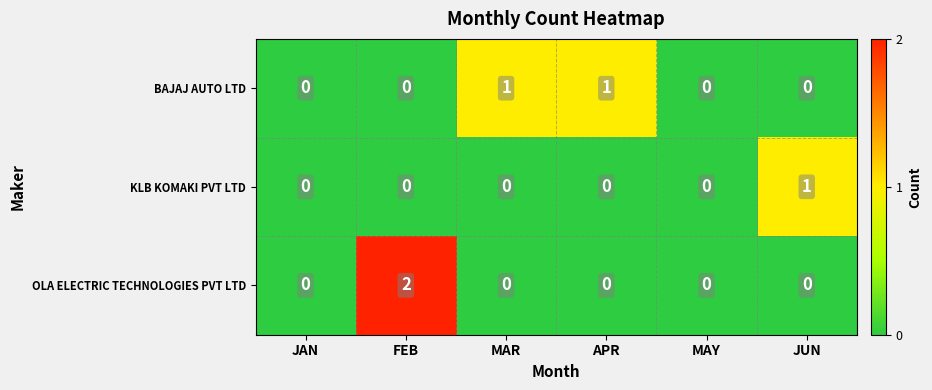

Reading right to left, list all the values displayed in this chart.

BAJAJ AUTO LTD: 0	0	1	1	0	0
KLB KOMAKI PVT LTD: 1	0	0	0	0	0
OLA ELECTRIC TECHNOLOGIES PVT LTD: 0	0	0	0	2	0